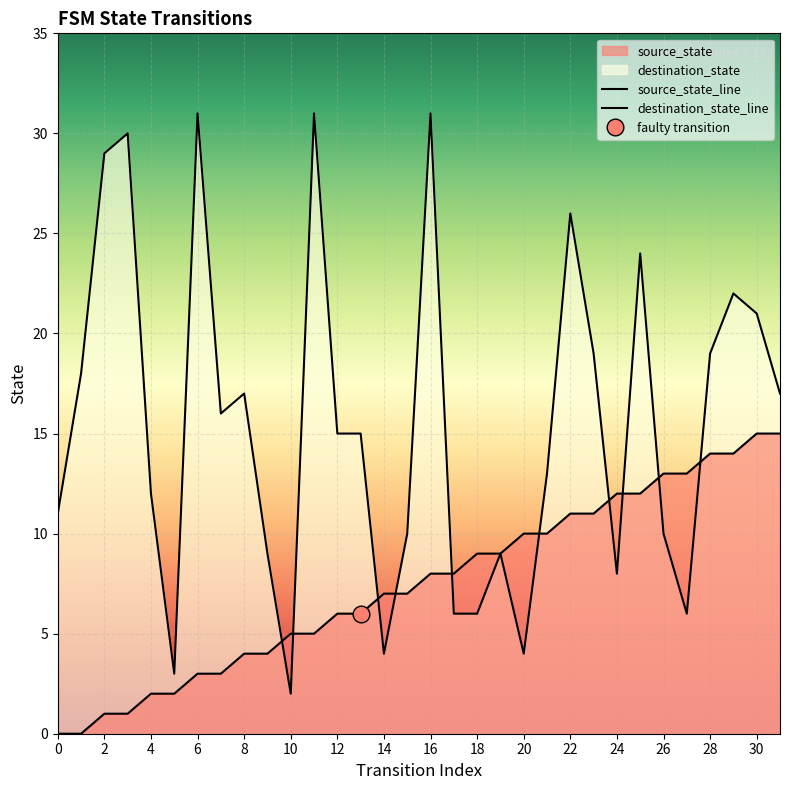

Reading left to right, what are all the values shown in this chart?

source_state: 0=0	1=0	2=1	3=1	4=2	5=2	6=3	7=3	8=4	9=4	10=5	11=5	12=6	13=6	14=7	15=7	16=8	17=8	18=9	19=9	20=10	21=10	22=11	23=11	24=12	25=12	26=13	27=13	28=14	29=14	30=15	31=15
destination_state: 0=11	1=18	2=29	3=30	4=12	5=3	6=31	7=16	8=17	9=9	10=2	11=31	12=15	13=15	14=4	15=10	16=31	17=6	18=6	19=9	20=4	21=13	22=26	23=19	24=8	25=24	26=10	27=6	28=19	29=22	30=21	31=17